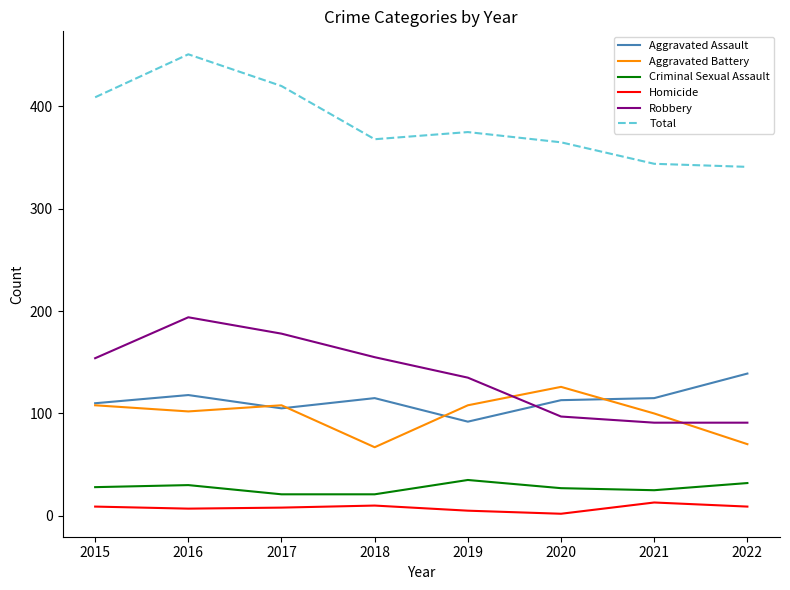

True or false: Aggravated Assault and Criminal Sexual Assault cross at least once.

False